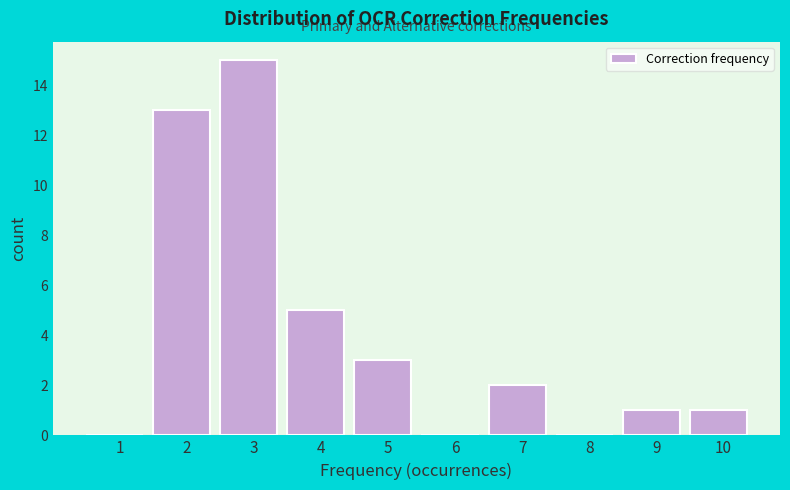

Reading right to left, list all the values displayed in this chart.

10=1	9=1	8=0	7=2	6=0	5=3	4=5	3=15	2=13	1=0